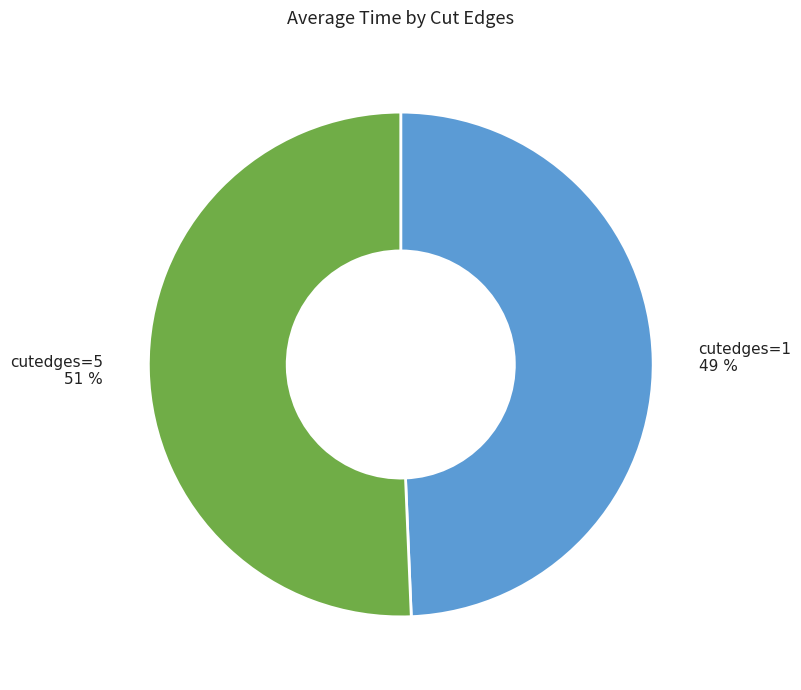

Which has a higher value, cutedges=5 or cutedges=1?

cutedges=5